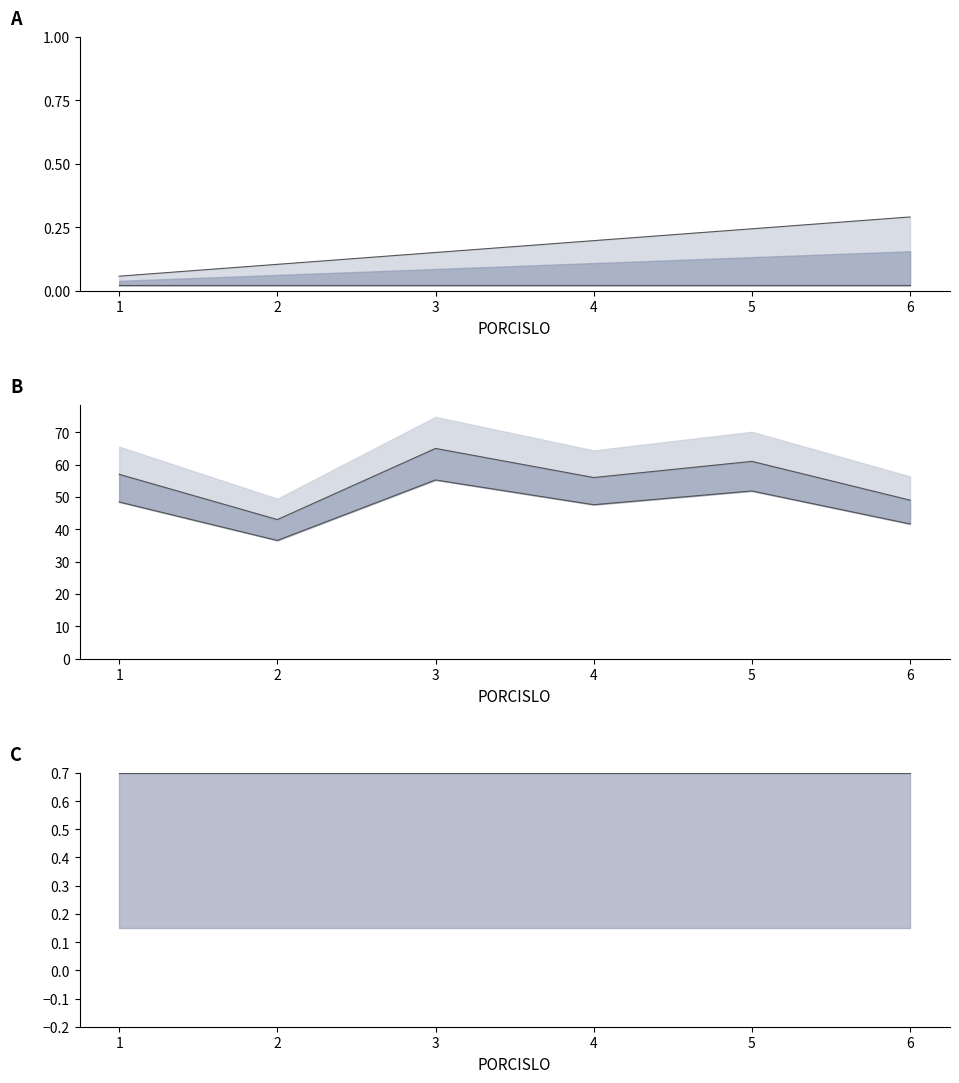

True or false: VEK and lower cross at least once.

False